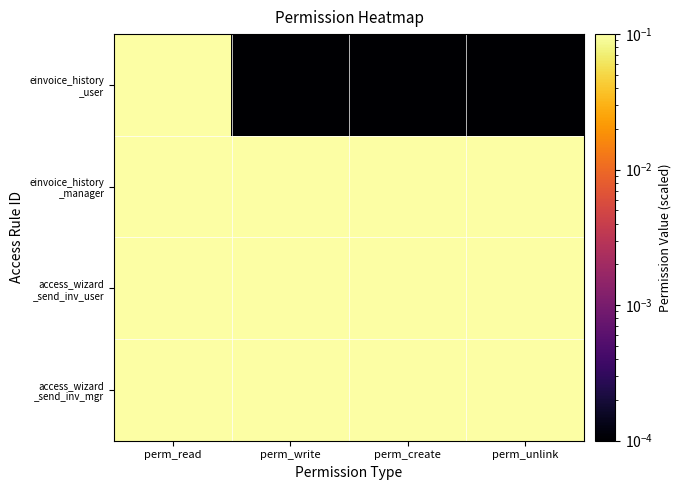

Which series changed the most between perm_read and perm_create?

einvoice_history _user